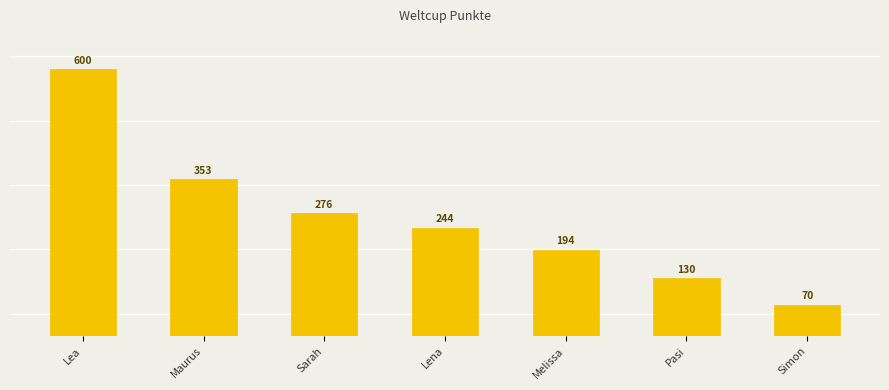

What is the value of the 1st bar from the left?

600